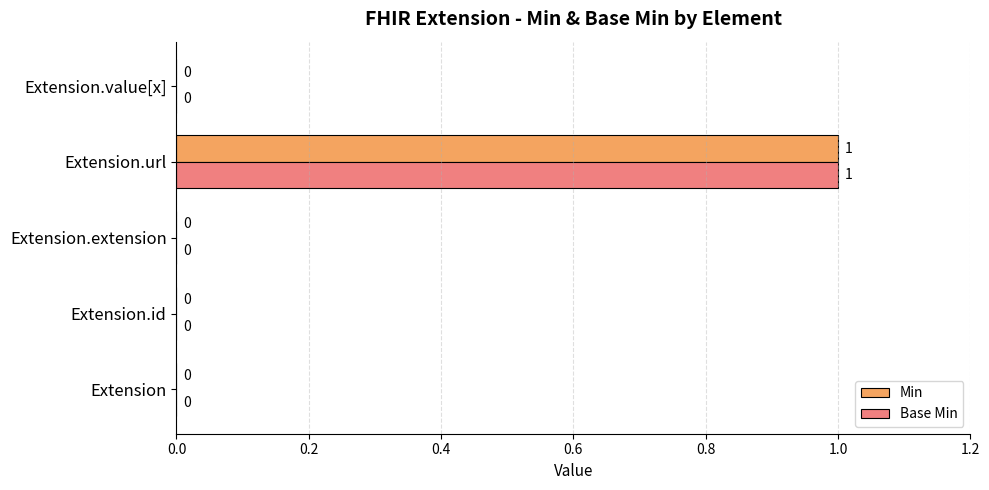

How many Min values are between 0 and 1?

5